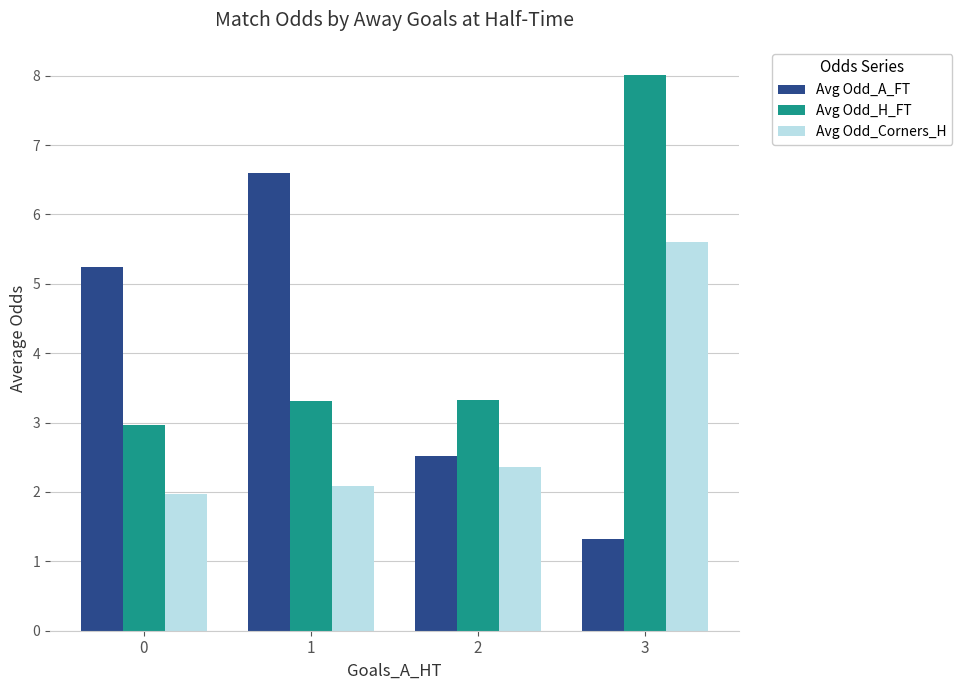

Reading left to right, list all the values displayed in this chart.

Avg Odd_A_FT: 5.2	6.6	2.5	1.3
Avg Odd_H_FT: 3.0	3.3	3.3	8.0
Avg Odd_Corners_H: 2.0	2.1	2.4	5.6